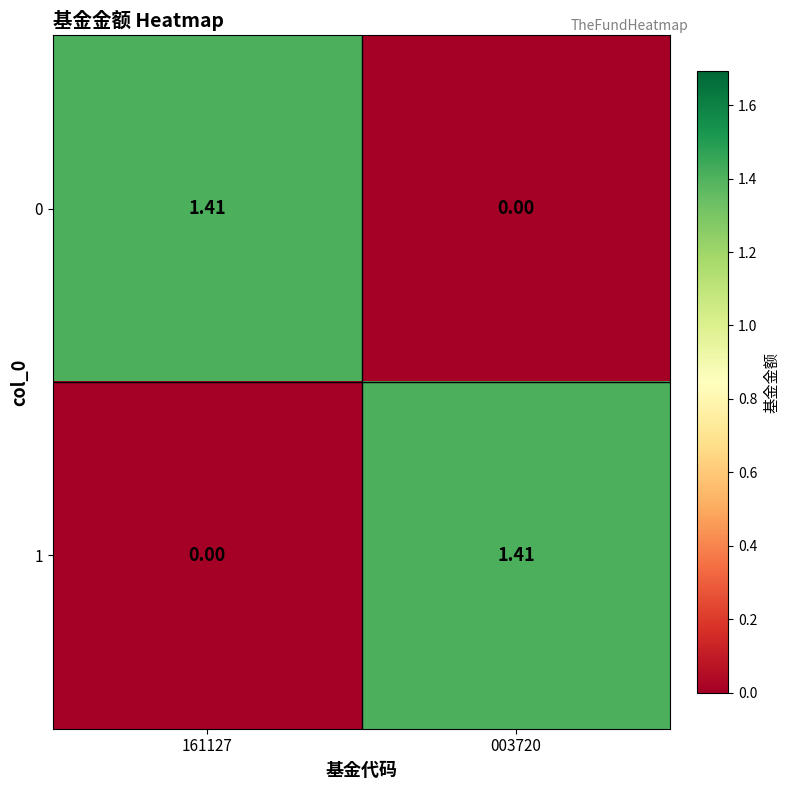

Is the value of 1 at 161127 greater than the value of 0 at 161127?

No